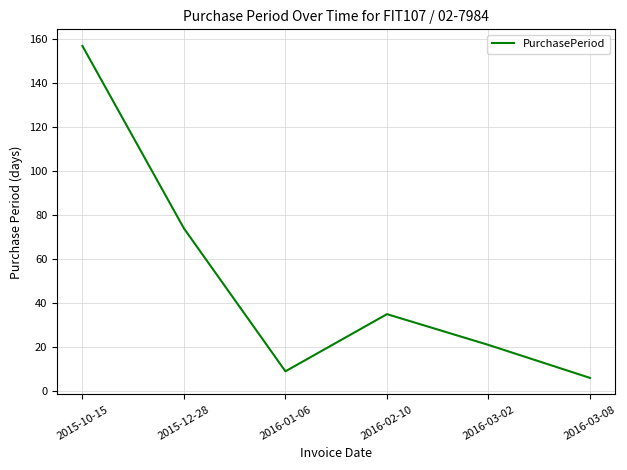

Which label corresponds to the largest value in the chart?

2015-10-15